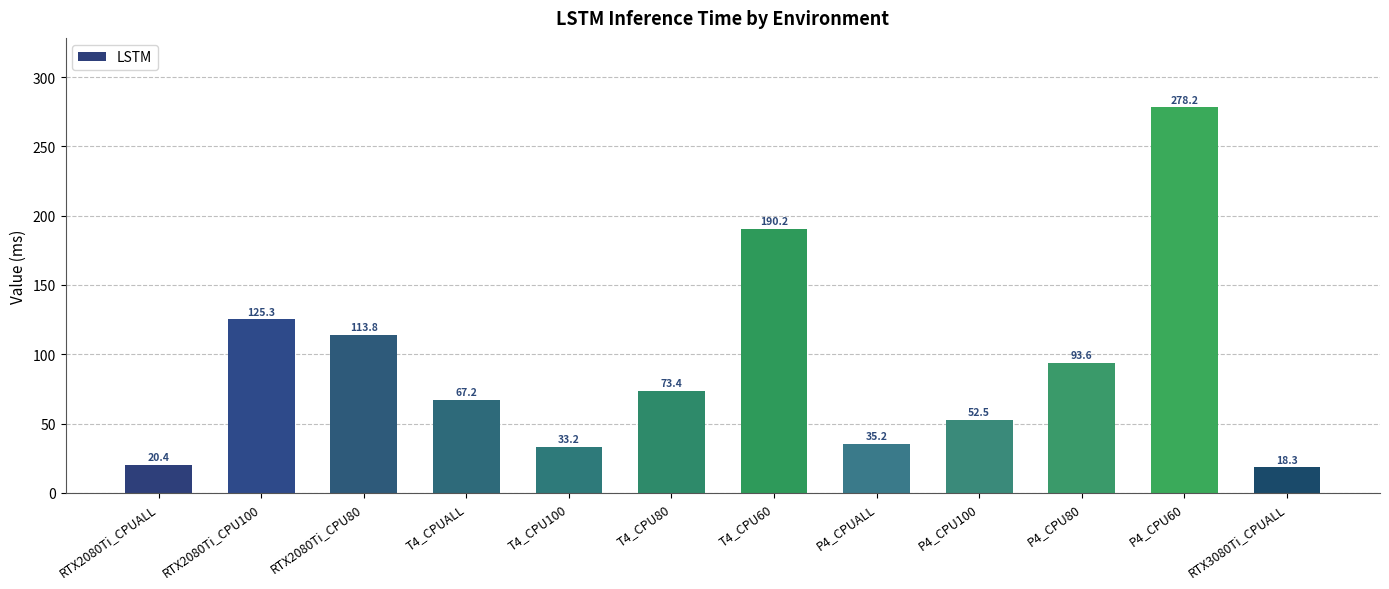

Is it true that the value at RTX2080Ti_CPUALL is 20.4?

True